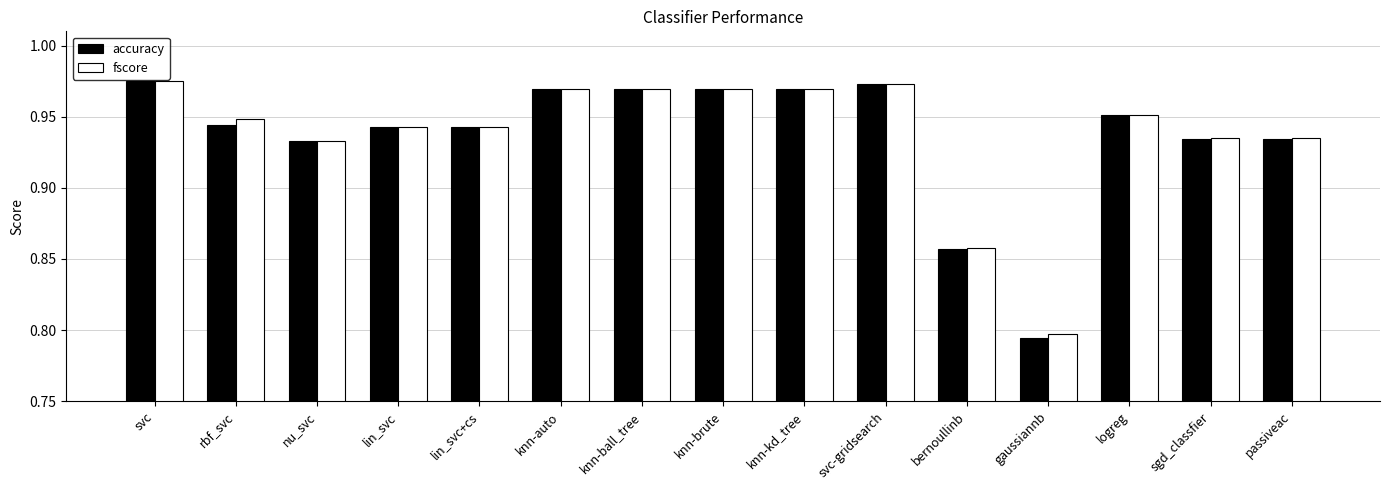

How many fscore values are between 0 and 1?

15